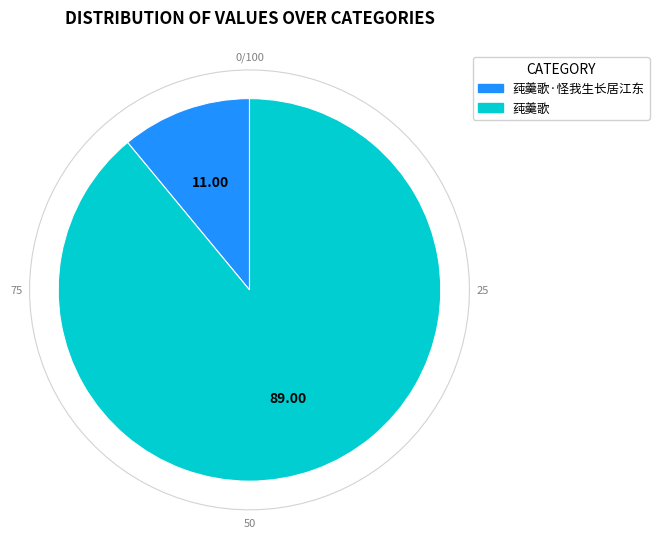

Is there a majority slice in this chart?

Yes